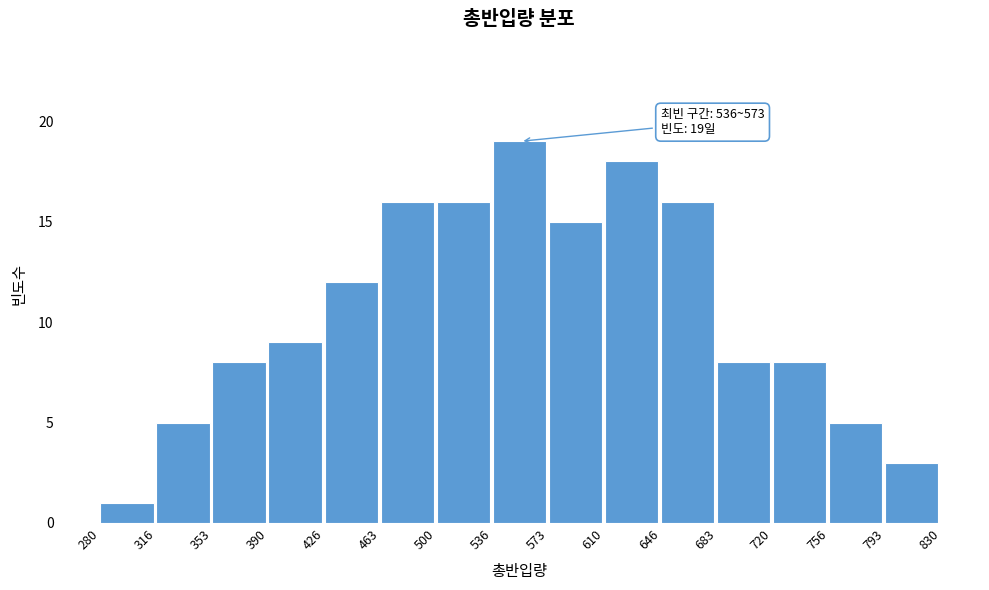

Over which range of the x-axis is the bar tallest?

536 to 573